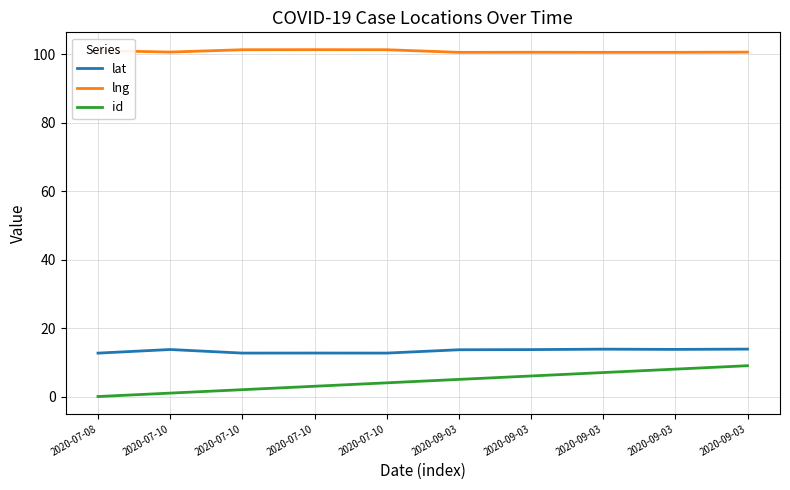

How many interior local valleys does the lat series have?

3